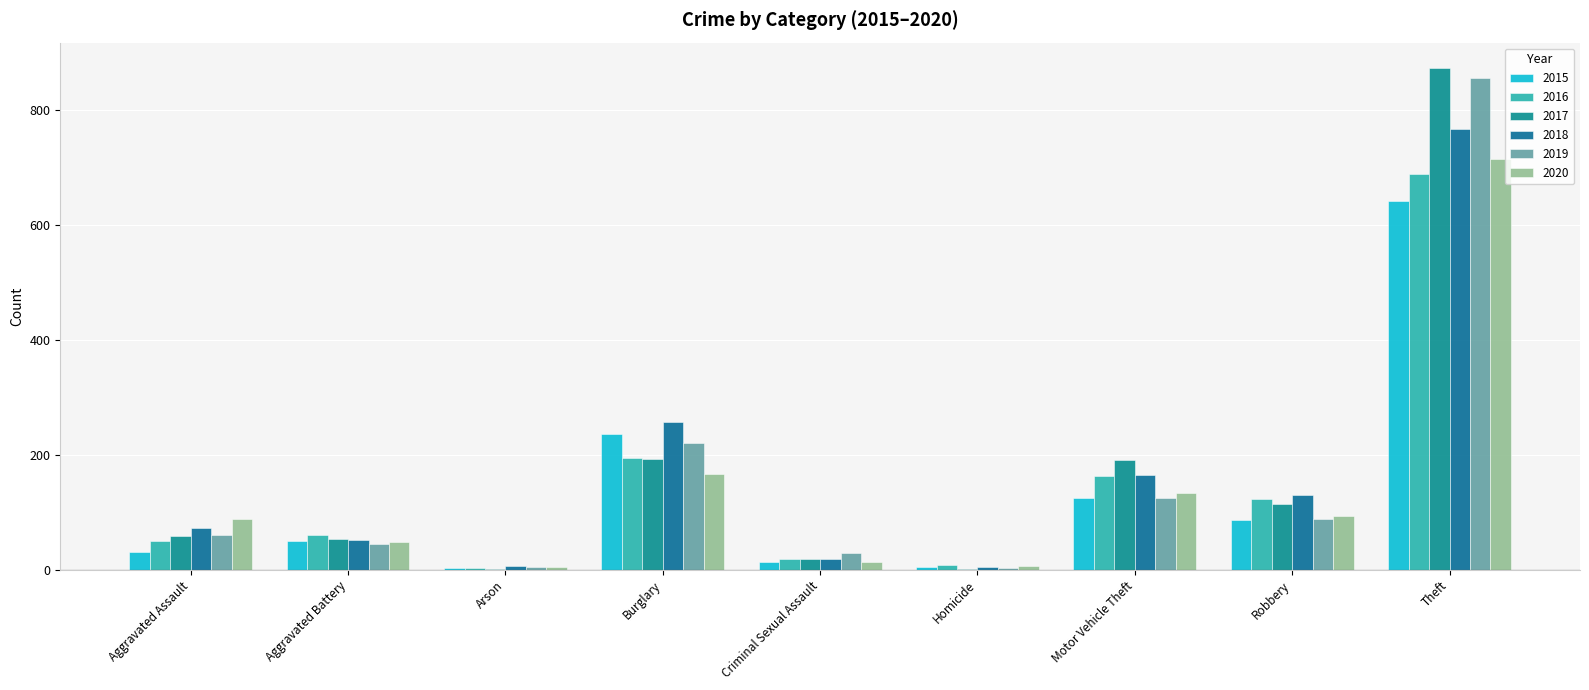

How many groups of bars are there?

9